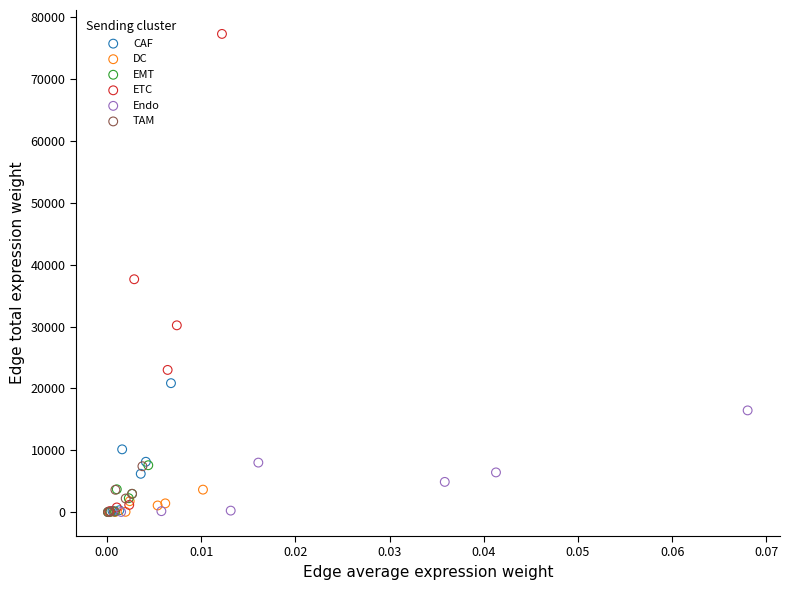

Which series contains the highest Y value?

ETC